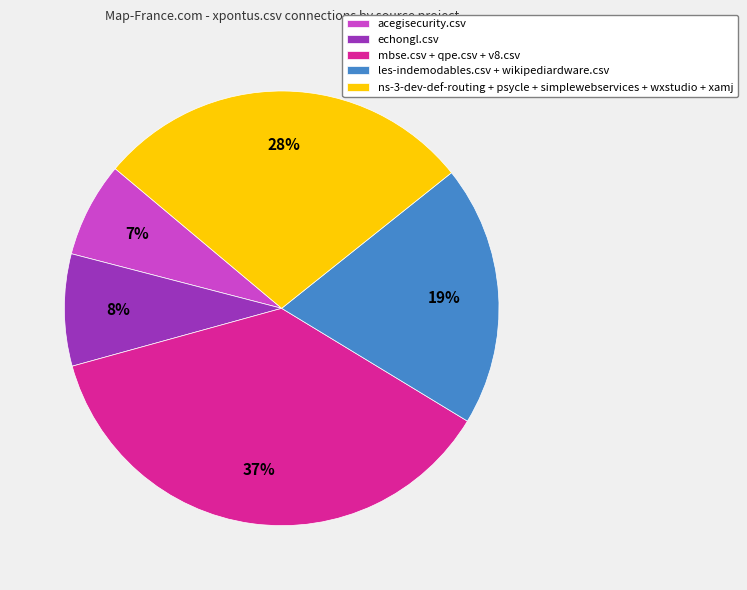

Is there any slice that represents more than half of the pie?

No